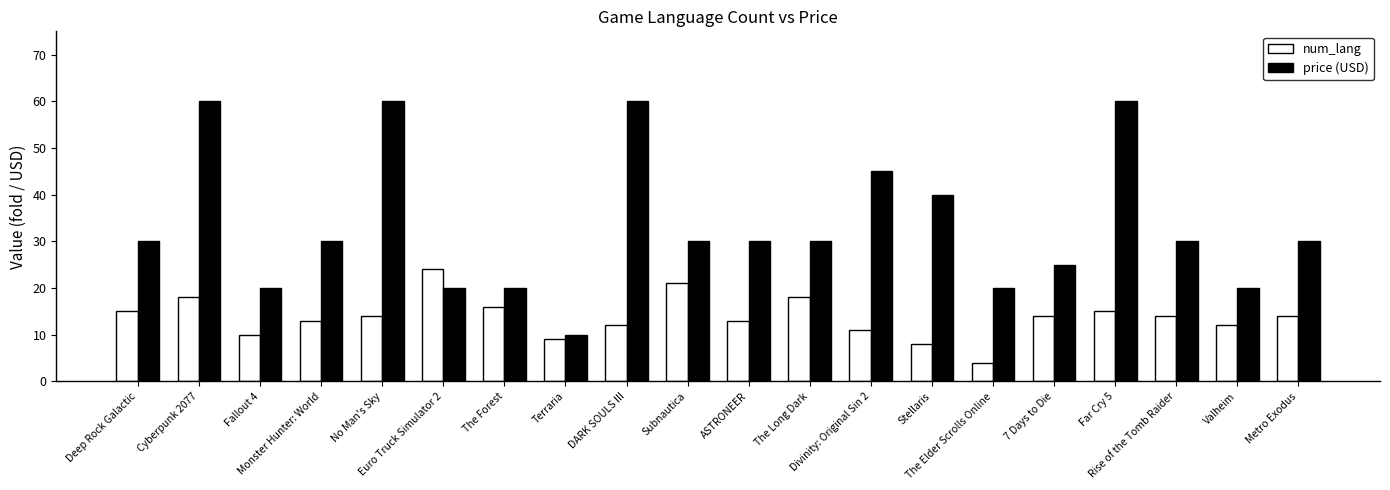

What is the label of the 5th bar from the right?

7 Days to Die